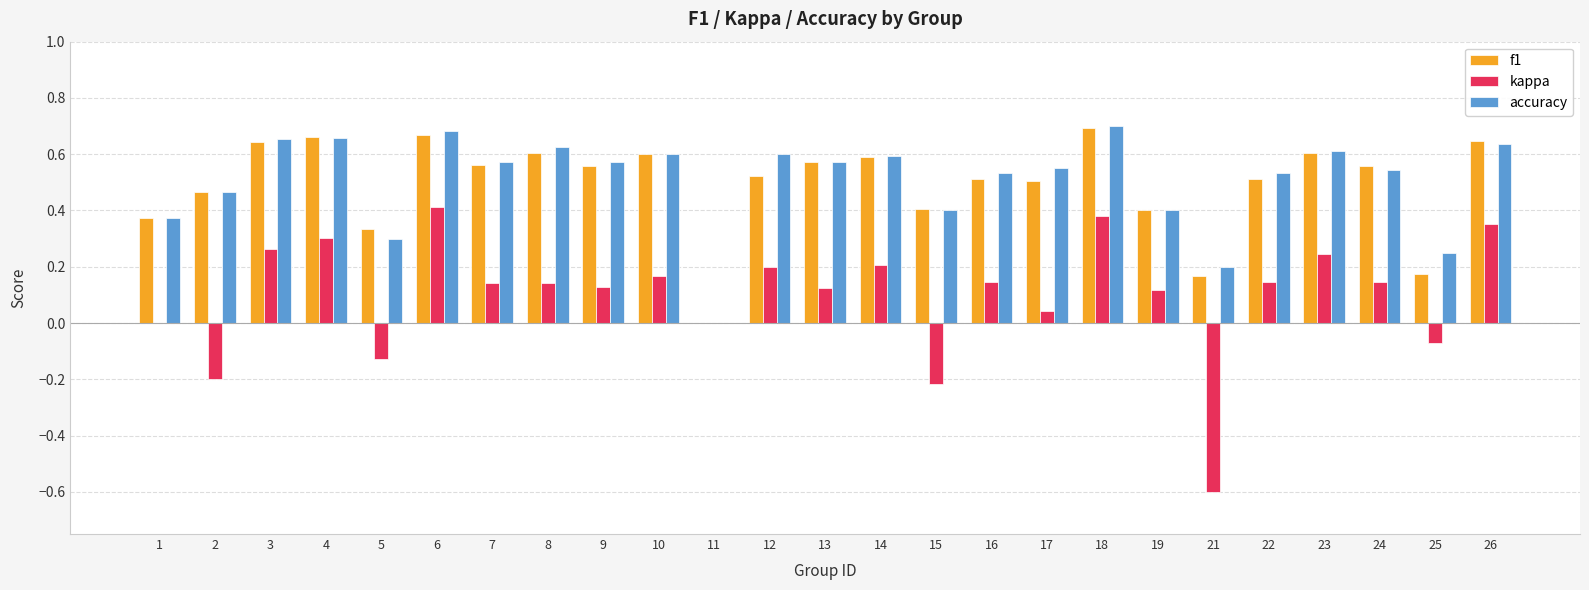

Between 11 and 18, which series saw the biggest shift?

accuracy